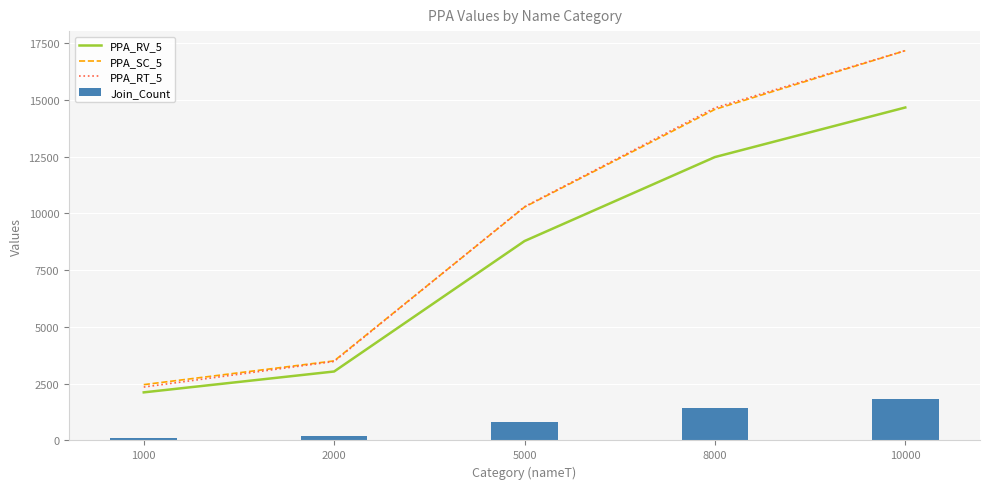

Reading left to right, extract all data points from this chart.

PPA_RV_5: 1000=2117.8	2000=3037.2	5000=8780.9	8000=12479.4	10000=14662.6
PPA_SC_5: 1000=2457.8	2000=3504.0	5000=10277.4	8000=14578.8	10000=17165.5
PPA_RT_5: 1000=2352.1	2000=3478.8	5000=10293.1	8000=14647.4	10000=17168.0
Join_Count: 1000=96.0	2000=195.0	5000=830.0	8000=1426.0	10000=1806.0